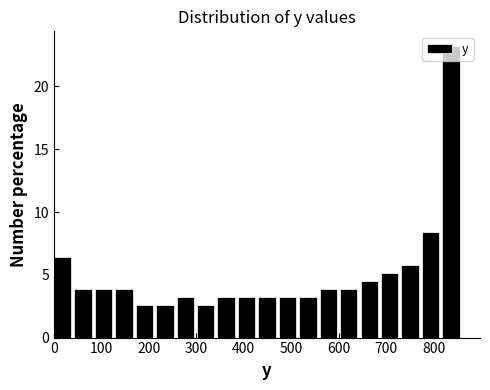

Reading left to right, list every bar in this chart as the range it spans on the x-axis followed by its height. Neither the bar edges nor the heights are printed on the chart, so give them approximately, as read against the axes.

0 to 40: 6.5
40 to 90: 4.0
90 to 130: 4.0
130 to 170: 4.0
170 to 220: 2.5
220 to 260: 2.5
260 to 300: 3.0
300 to 340: 2.5
340 to 390: 3.0
390 to 430: 3.0
430 to 470: 3.0
470 to 520: 3.0
520 to 560: 3.0
560 to 600: 4.0
600 to 650: 4.0
650 to 690: 4.5
690 to 730: 5.0
730 to 780: 6.0
780 to 820: 8.5
820 to 860: 23.0